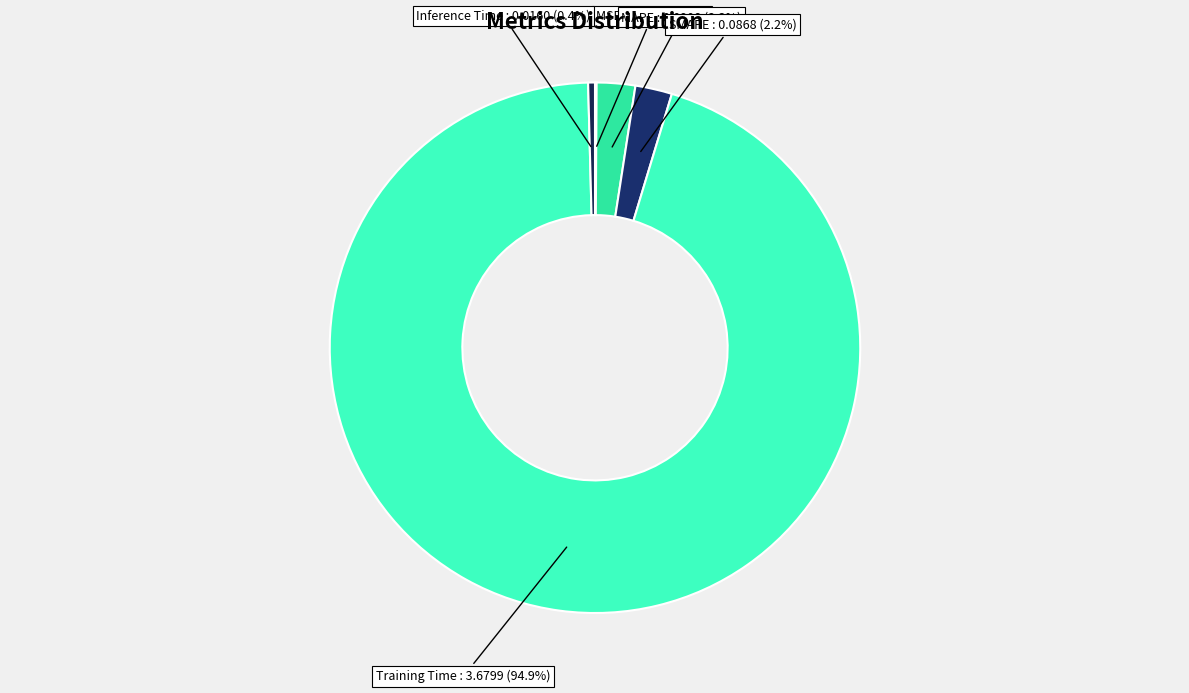

The MAPE slice represents 9% of the pie. True or false?

False